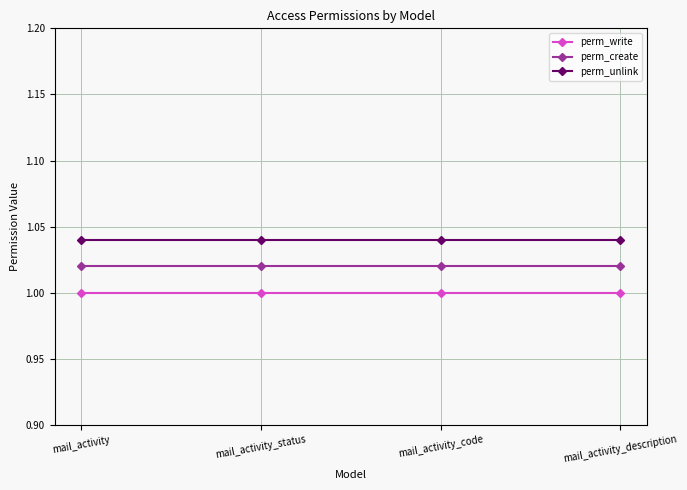

What position from the right is mail_activity?

4